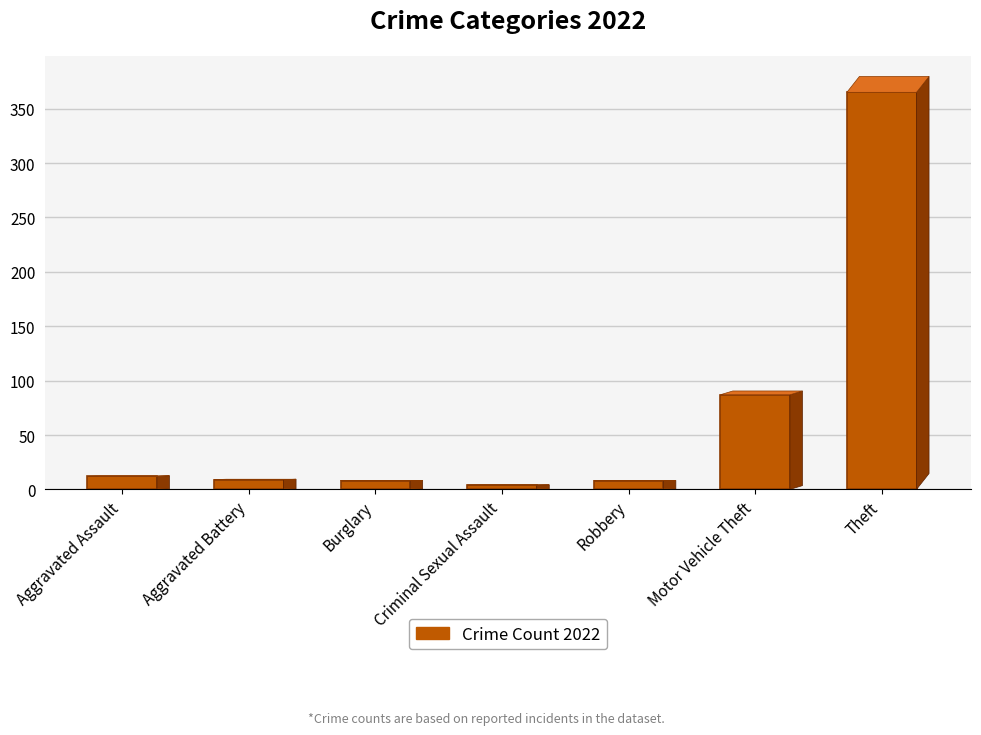

What is the label of the 2nd bar from the left?

Aggravated Battery